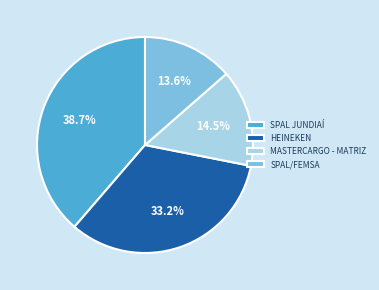

To the nearest percent, what percentage of the pie is SPAL JUNDIAÍ?

39%